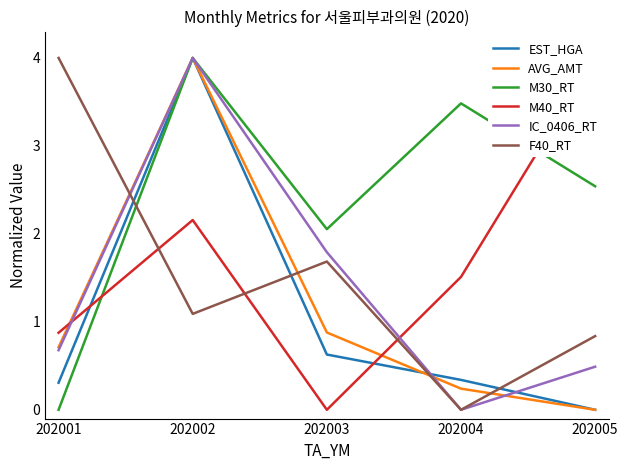

What is the difference between the second highest and second lowest values in the F40_RT series?

0.8